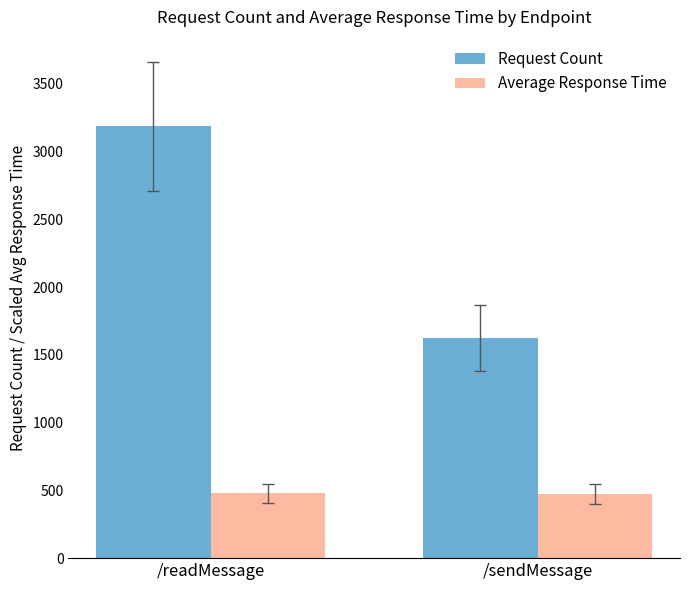

What are all the series names shown in the legend?

Request Count, Average Response Time